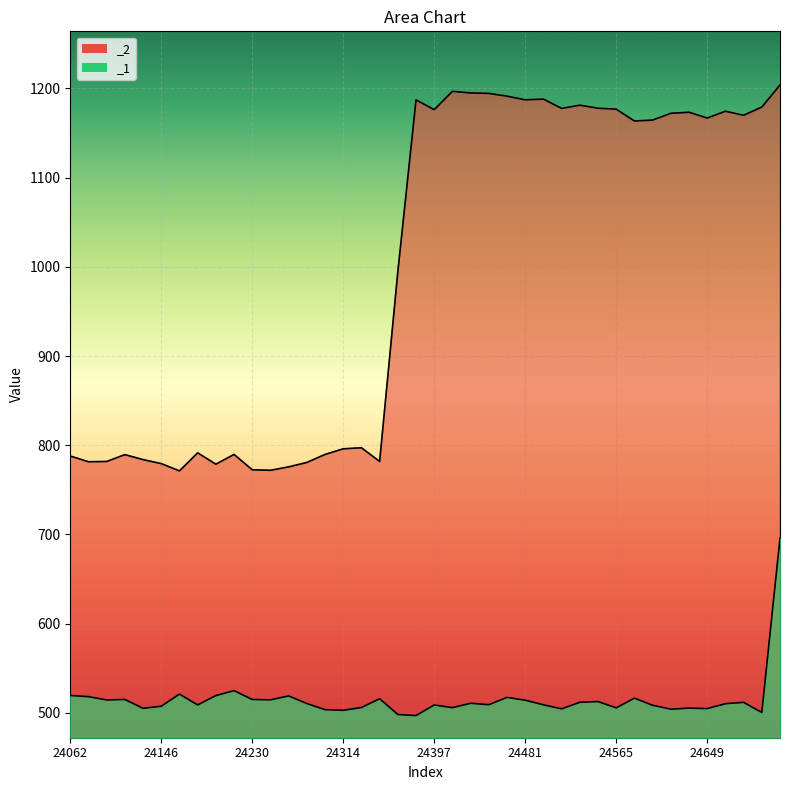

At how many categories does at least one series exceed 546?

40